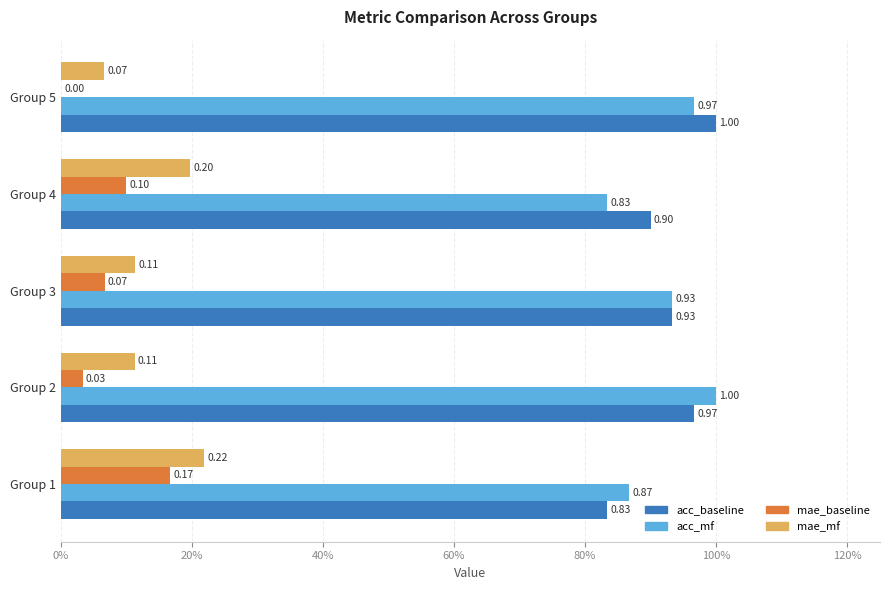

What are all the series names shown in the legend?

acc_baseline, acc_mf, mae_baseline, mae_mf